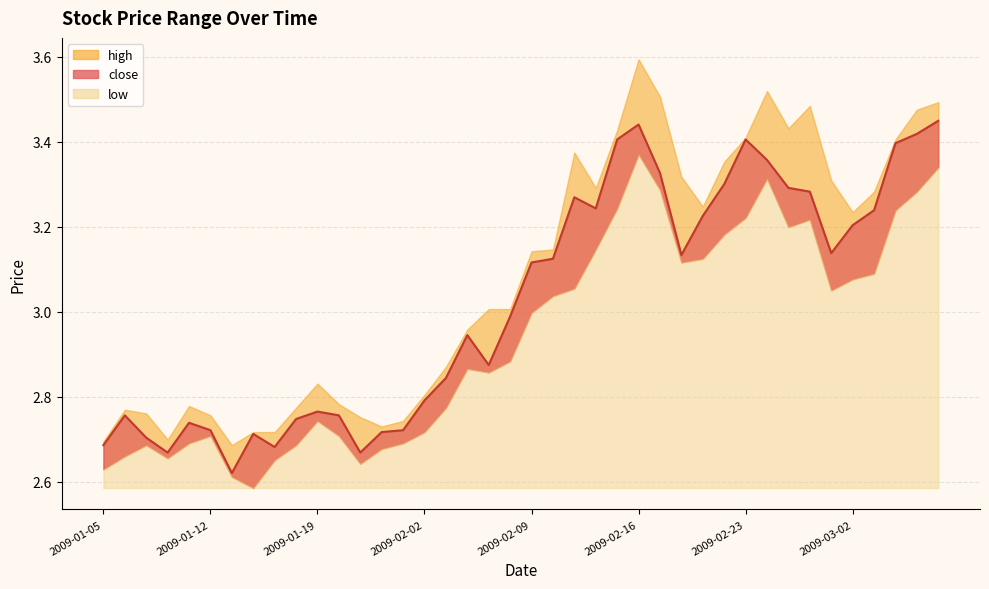

Which series has the largest range (max minus min)?

high